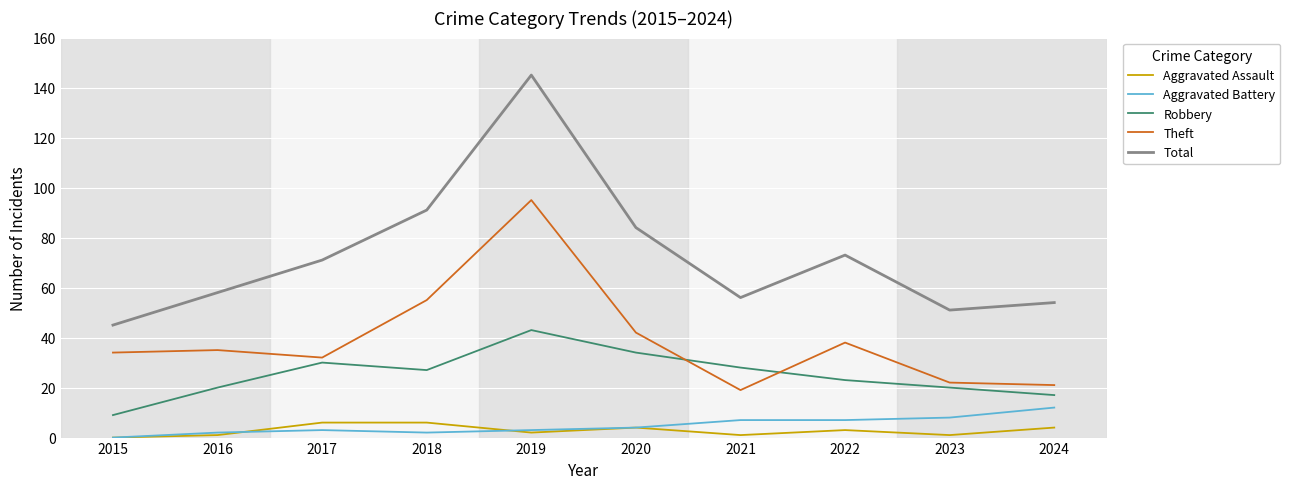

Which series changed the most between 2019 and 2021?

Total